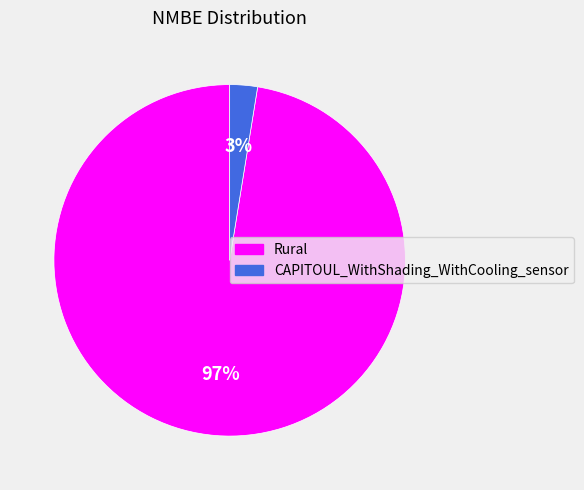

Between CAPITOUL_WithShading_WithCooling_sensor and Rural, which is larger?

Rural